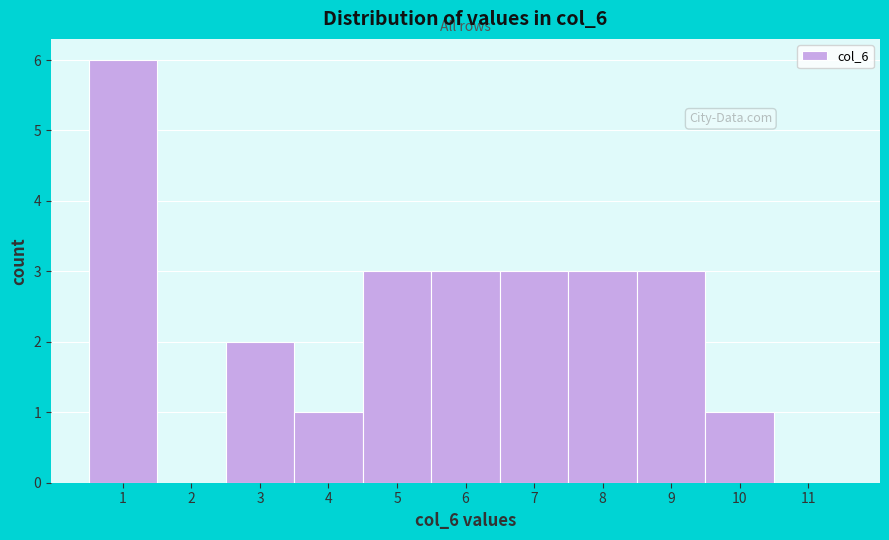

Which range on the x-axis has the tallest bar?

0.5 to 1.5